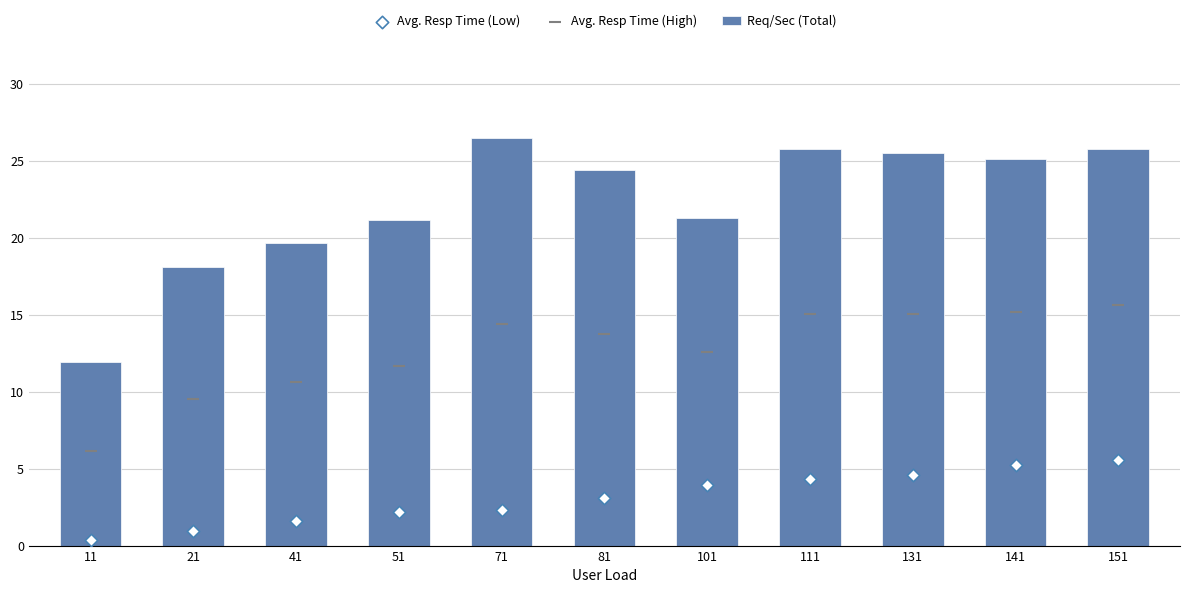

Which series has the largest total across all categories?

Req/Sec (Total)